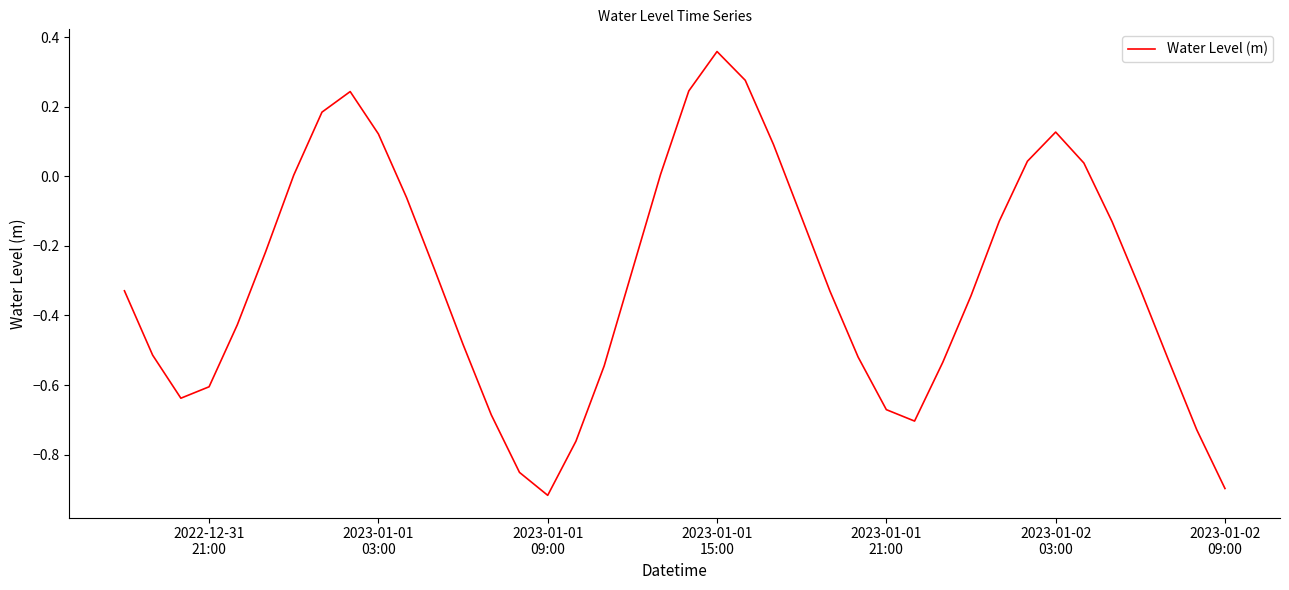

What is the difference between the maximum and minimum values?

1.3